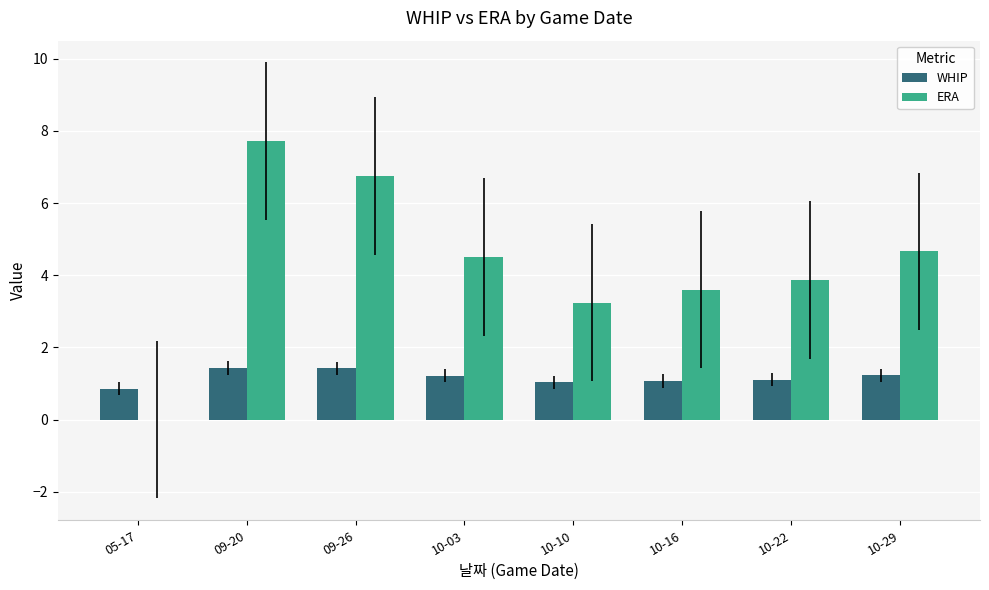

How many groups of bars are there?

8